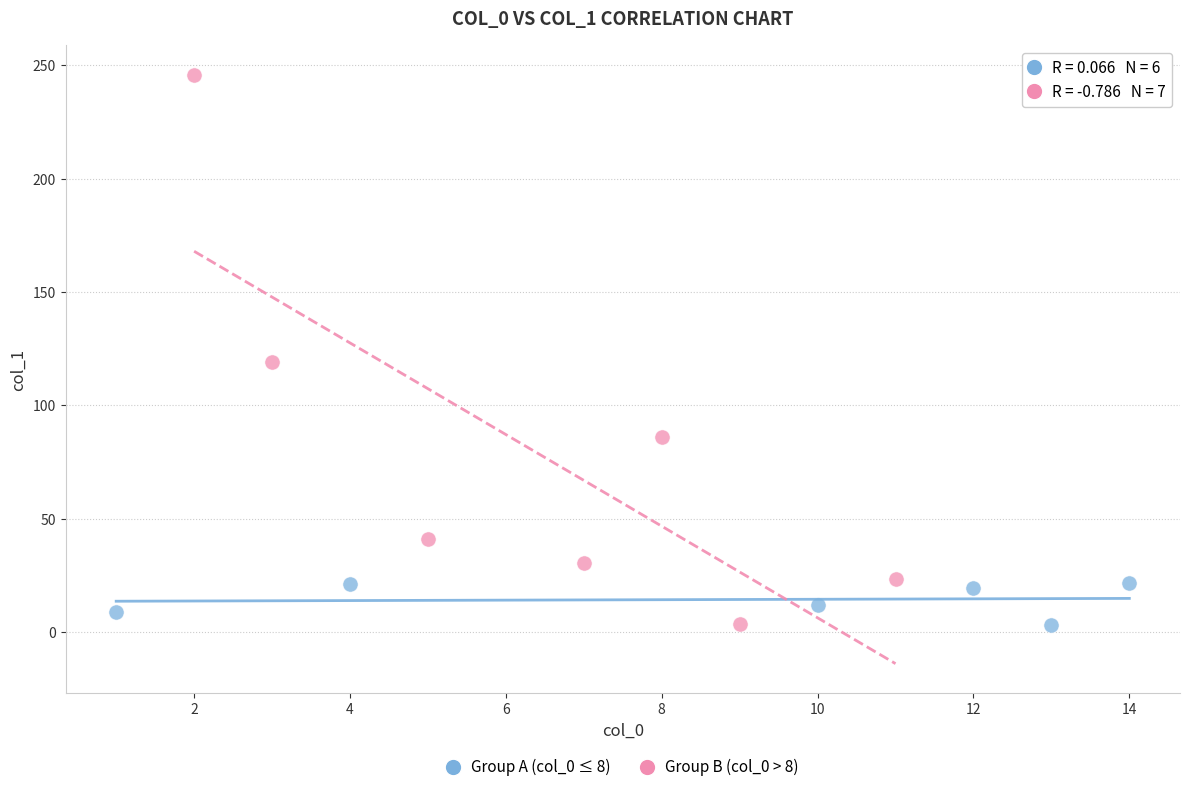

Which series contains the highest Y value?

Group B (col_0 > 8)